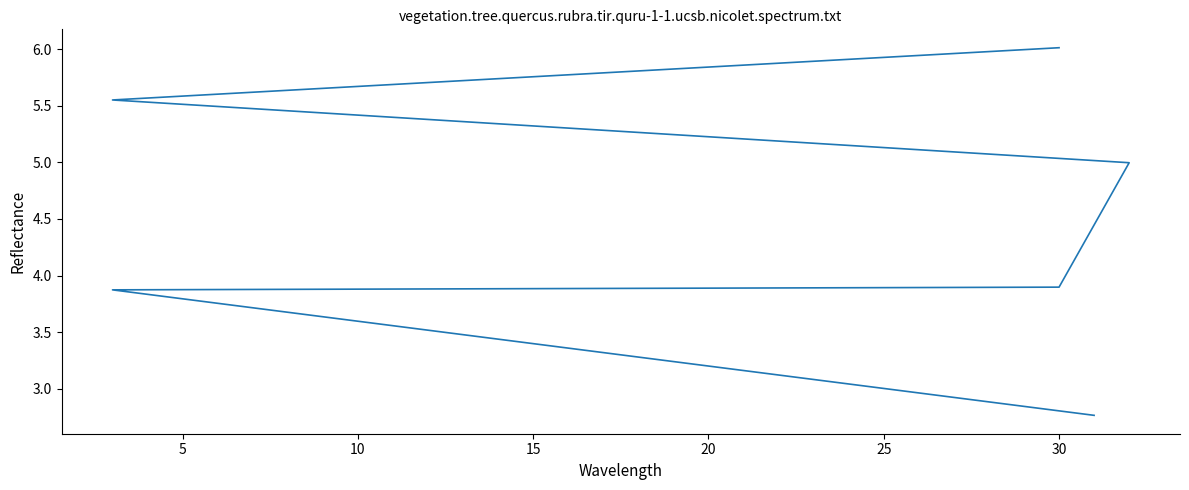

How many lines are shown in the chart?

1